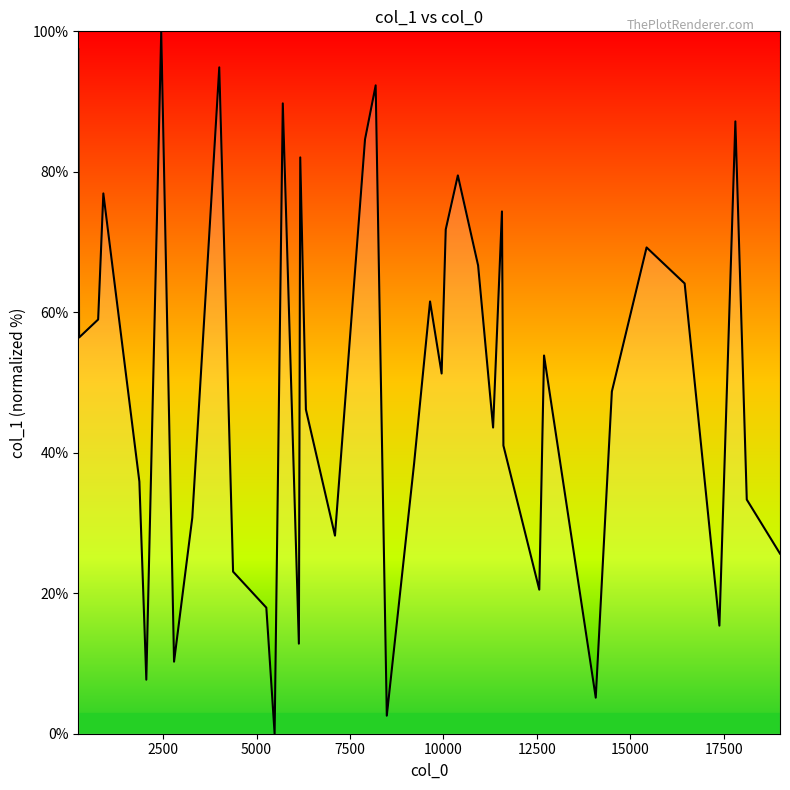

What is the greatest value displayed?

100.0